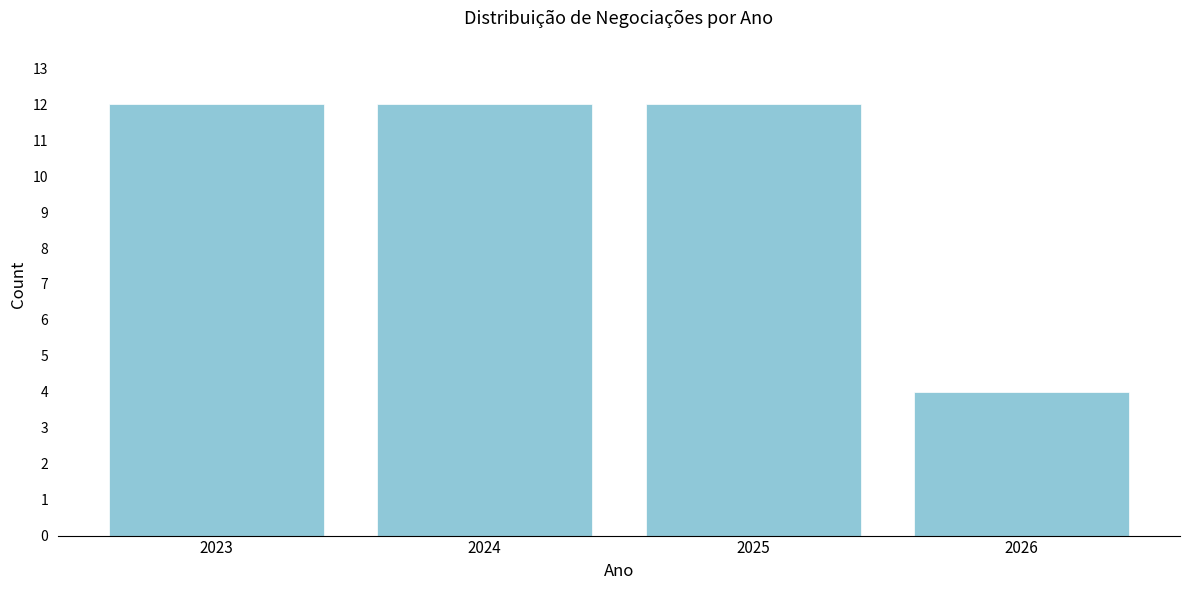

Reading left to right, what are all the values shown in this chart?

2023=12	2024=12	2025=12	2026=4